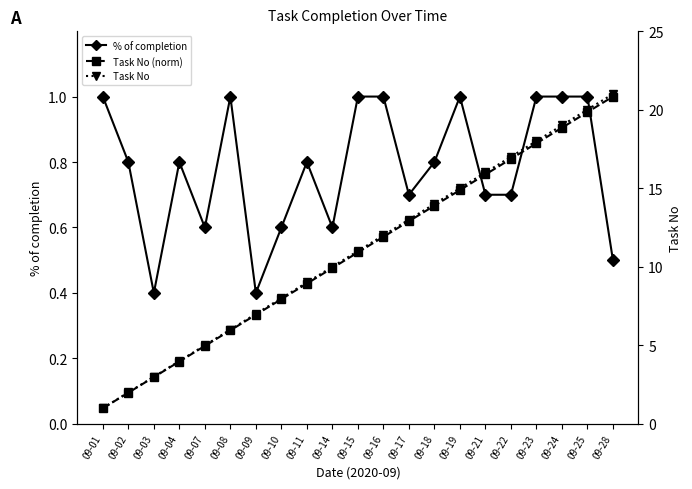

Reading left to right, extract all data points from this chart.

% of completion: 09-01=1.0	09-02=0.8	09-03=0.4	09-04=0.8	09-07=0.6	09-08=1.0	09-09=0.4	09-10=0.6	09-11=0.8	09-14=0.6	09-15=1.0	09-16=1.0	09-17=0.7	09-18=0.8	09-19=1.0	09-21=0.7	09-22=0.7	09-23=1.0	09-24=1.0	09-25=1.0	09-28=0.5
Task No (norm): 09-01=0.0	09-02=0.1	09-03=0.1	09-04=0.2	09-07=0.2	09-08=0.3	09-09=0.3	09-10=0.4	09-11=0.4	09-14=0.5	09-15=0.5	09-16=0.6	09-17=0.6	09-18=0.7	09-19=0.7	09-21=0.8	09-22=0.8	09-23=0.9	09-24=0.9	09-25=1.0	09-28=1.0
Task No: 09-01=1.0	09-02=2.0	09-03=3.0	09-04=4.0	09-07=5.0	09-08=6.0	09-09=7.0	09-10=8.0	09-11=9.0	09-14=10.0	09-15=11.0	09-16=12.0	09-17=13.0	09-18=14.0	09-19=15.0	09-21=16.0	09-22=17.0	09-23=18.0	09-24=19.0	09-25=20.0	09-28=21.0